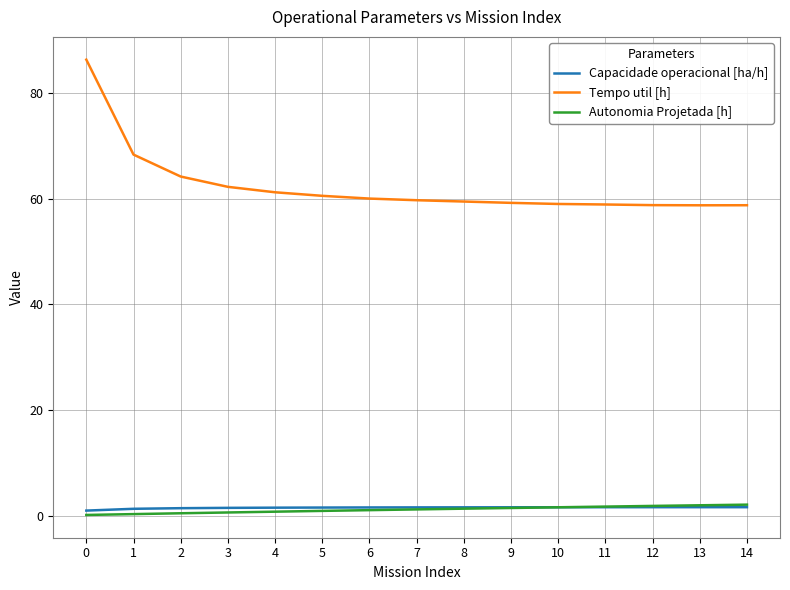

Which series has the widest spread of values?

Tempo util [h]